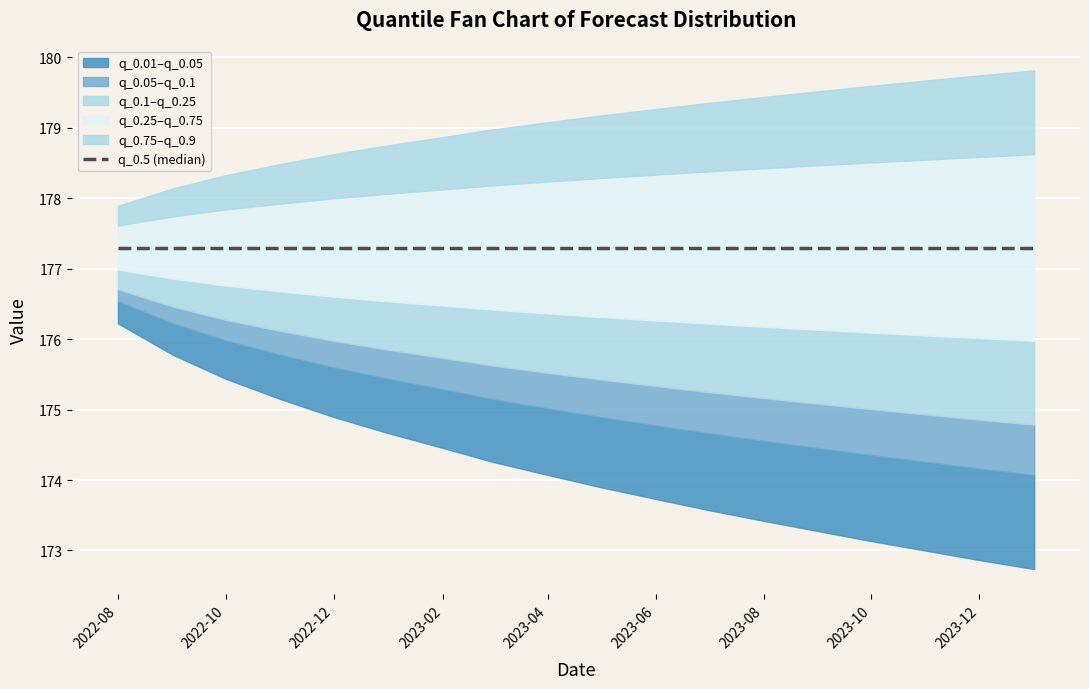

True or false: q_0.1 has more than 0 points higher than both neighbors.

False